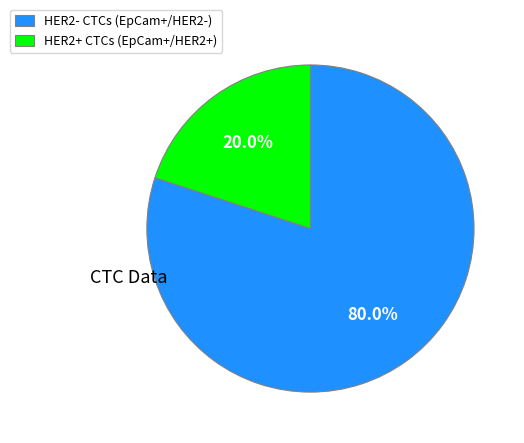

Count the number of slices in the pie.

2